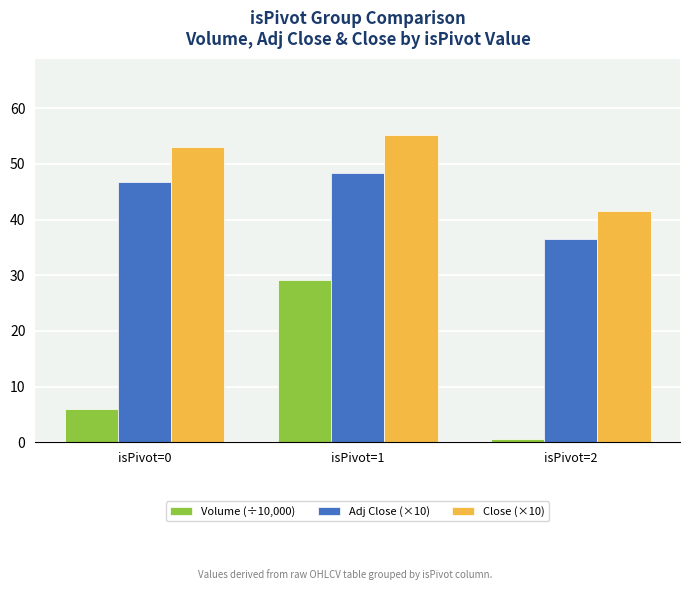

What is the sum of all Volume (÷10,000) values?

35.7